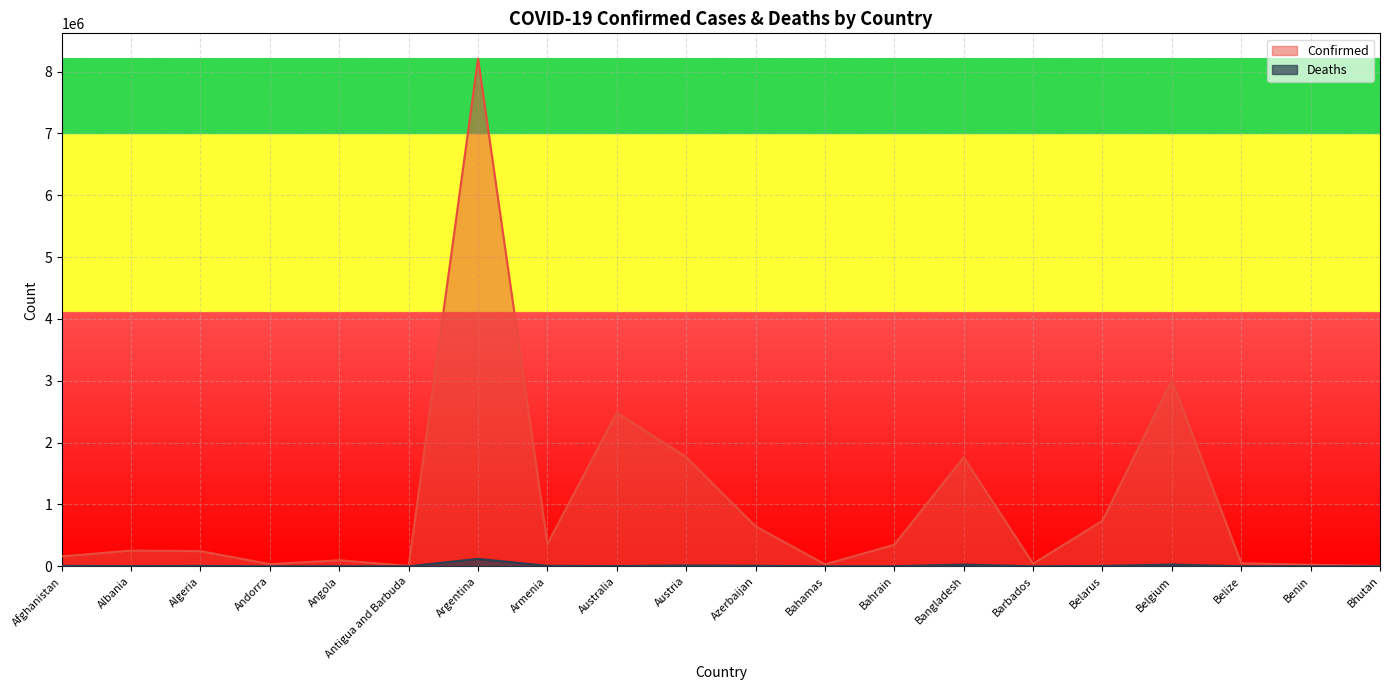

What is the total value across all series at Barbados?

42399